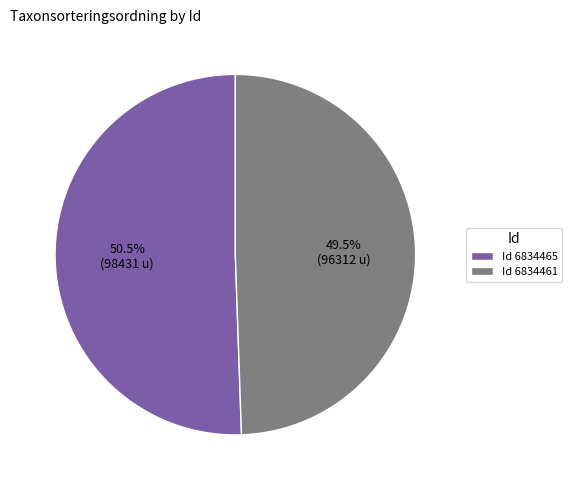

Rank the categories by value from highest to lowest.

Id 6834465, Id 6834461